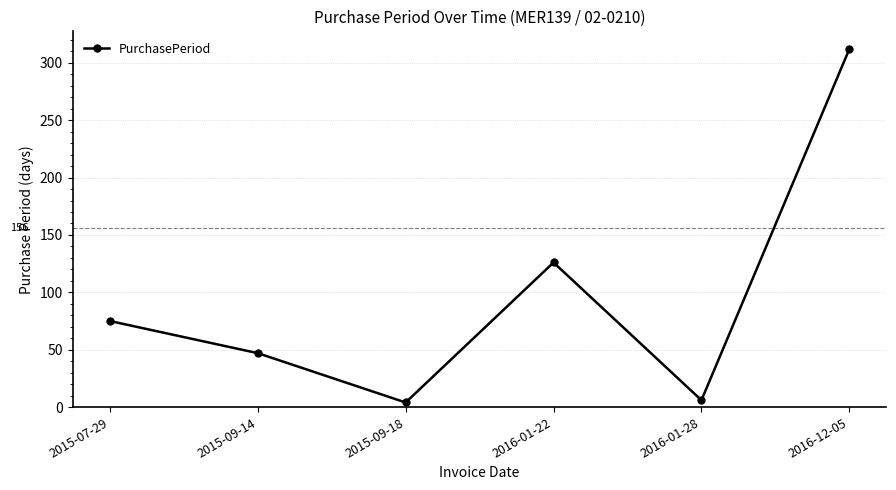

Reading left to right, what are all the values shown in this chart?

75	47	4	126	6	312